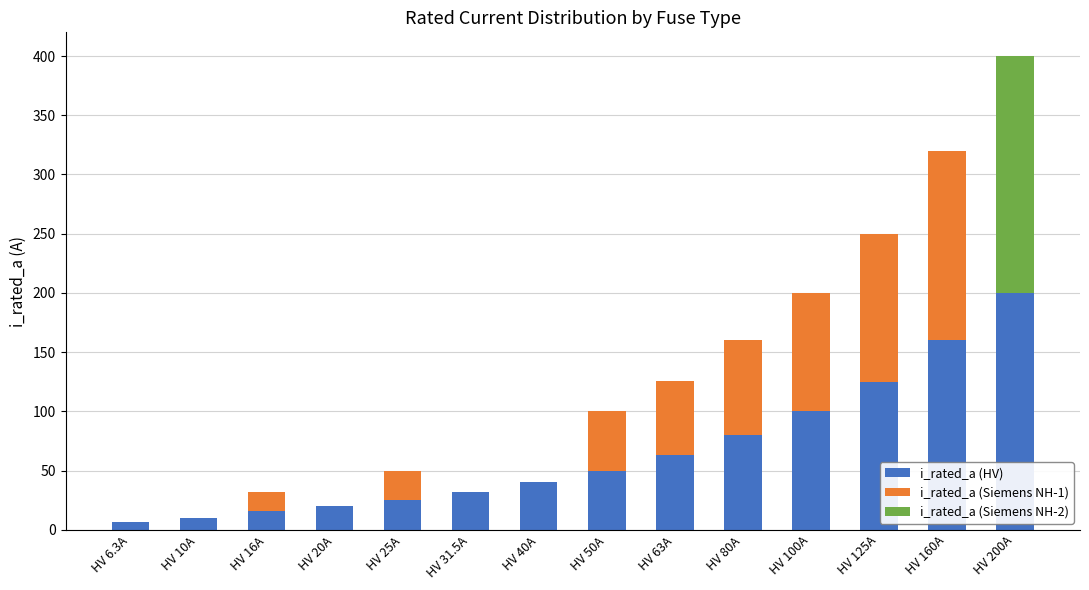

How many series are shown in this chart?

3